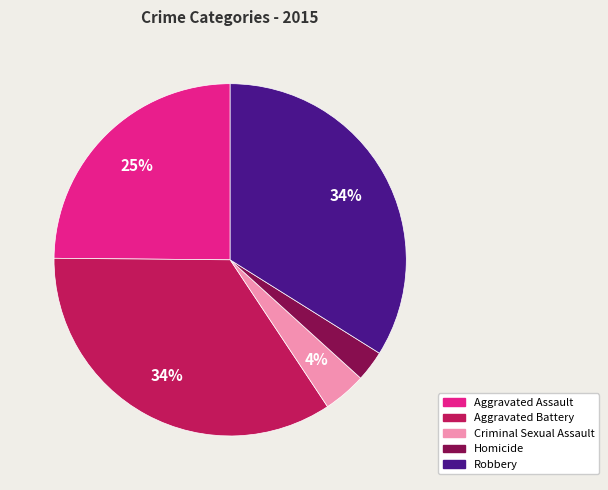

Which category has the smallest portion of the pie?

Homicide